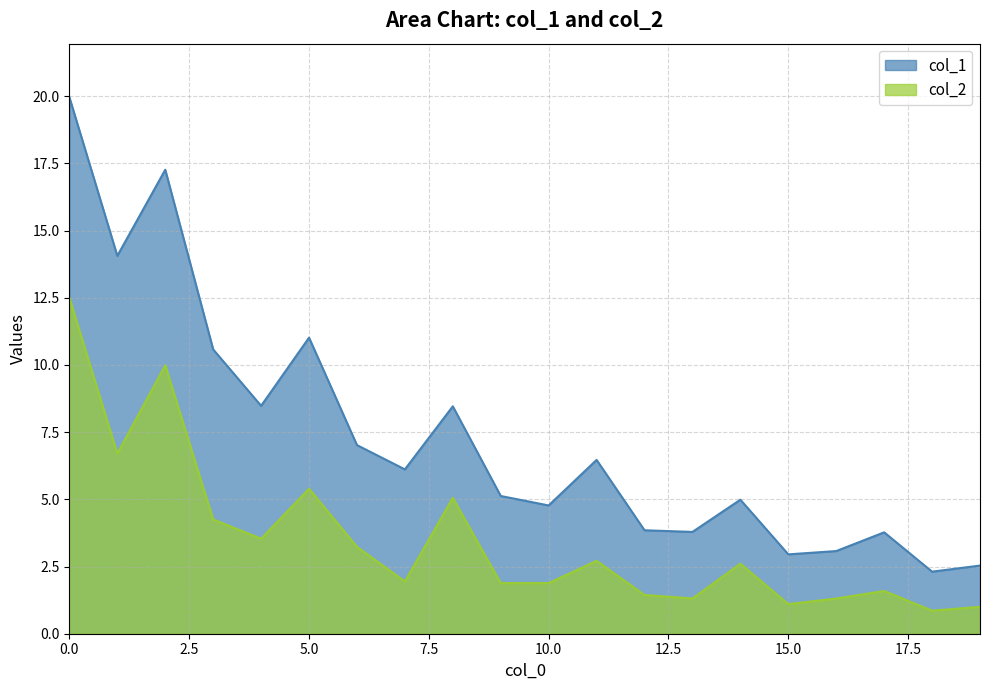

In col_2, how many points are lower than both neighbors (excluding endpoints)?

7